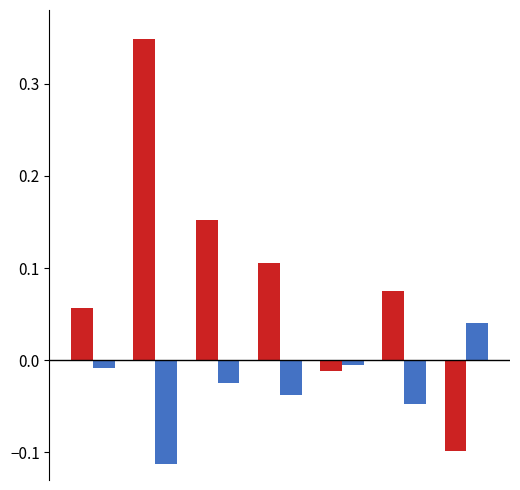

How many bars are there in each group?

2